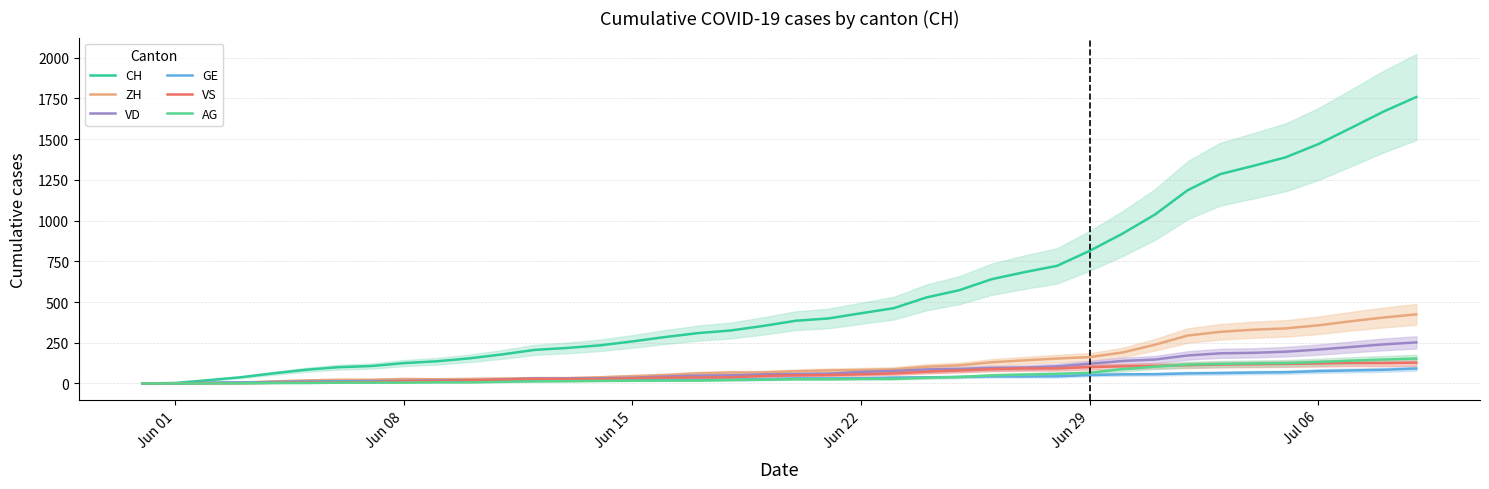

True or false: GE and CH cross at least once.

False